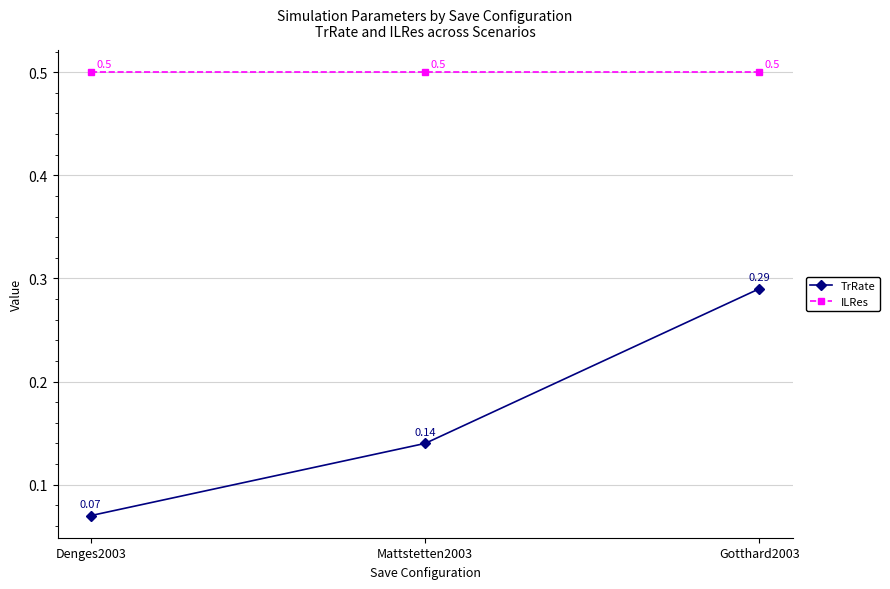

At how many categories does at least one series exceed 0?

3